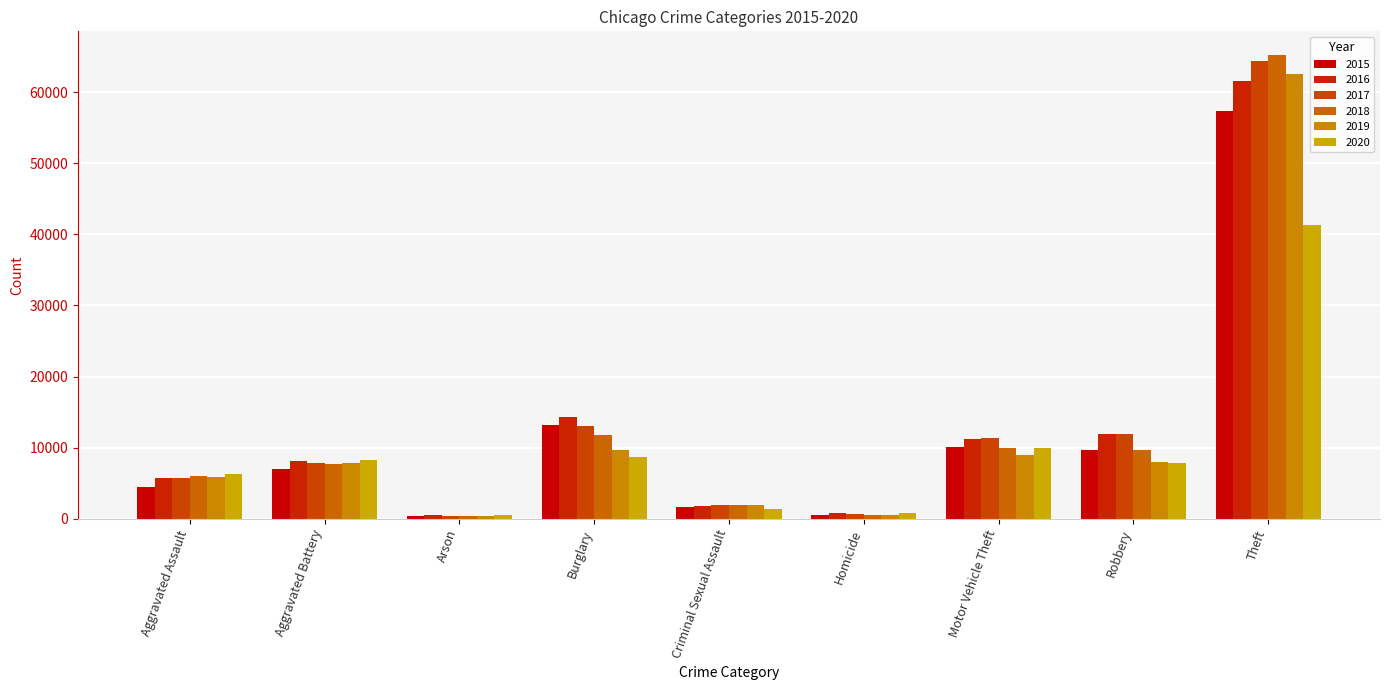

Where is 2018 nearest to the value 32829?

Burglary